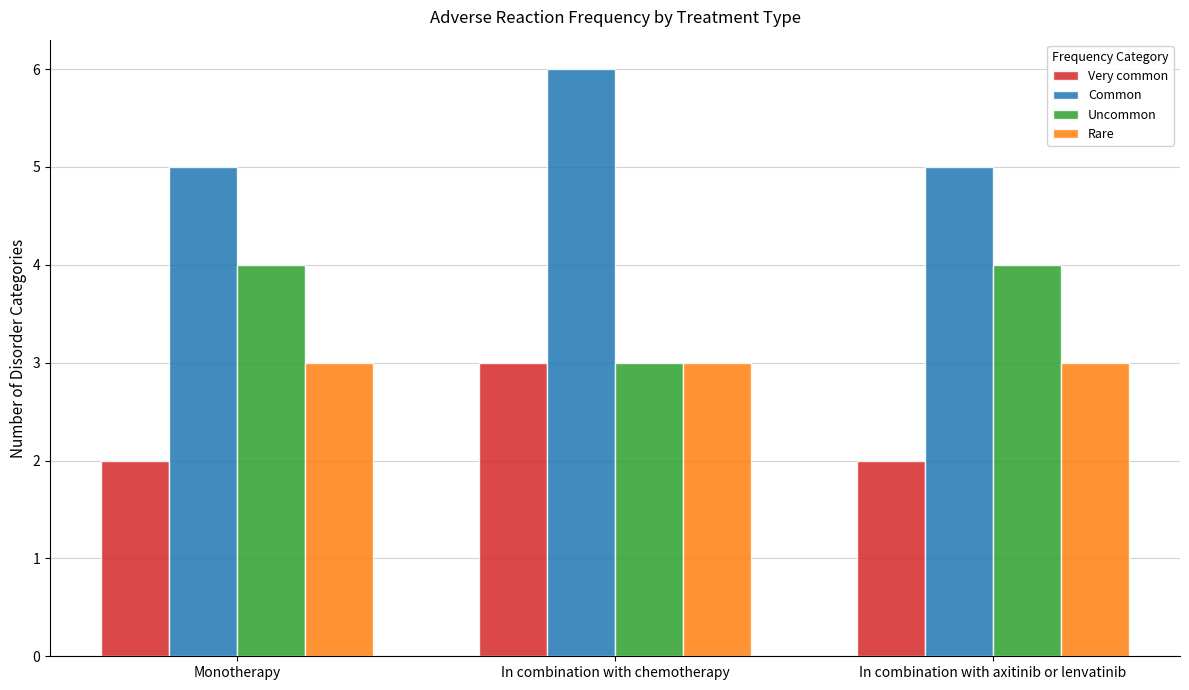

What is the sum of the Very common values at In combination with chemotherapy and Monotherapy?

5